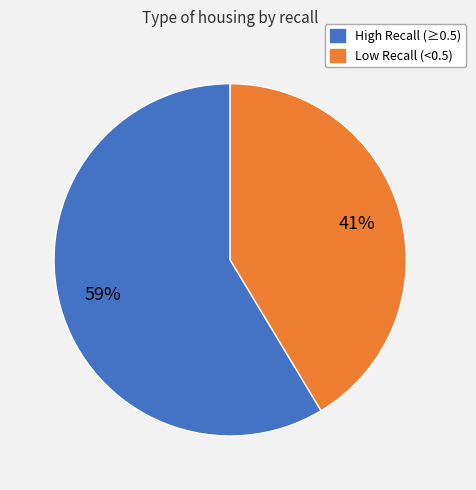

To the nearest percent, what is the average slice percentage?

50%